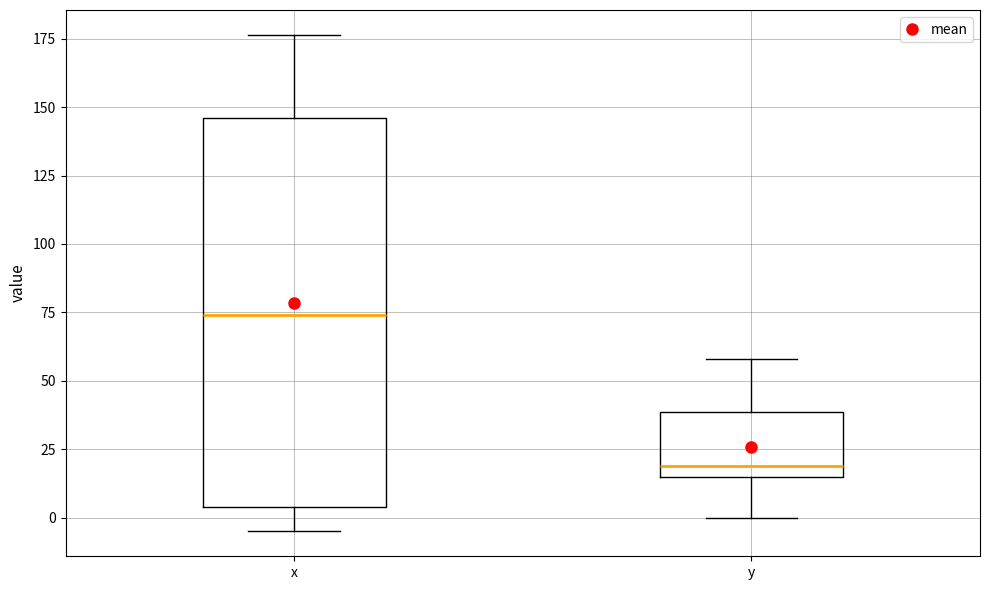

Where does the upper whisker of the box for y end on the y-axis? The values are not printed on the chart, so give them approximately, as read against the axis.

60